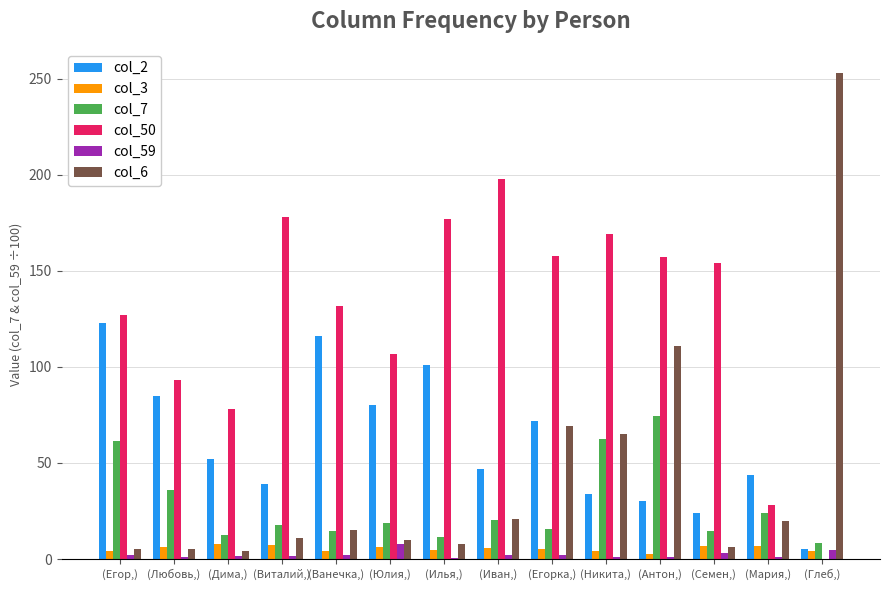

What is the difference between the col_59 values at (Мария,) and (Никита,)?

0.1